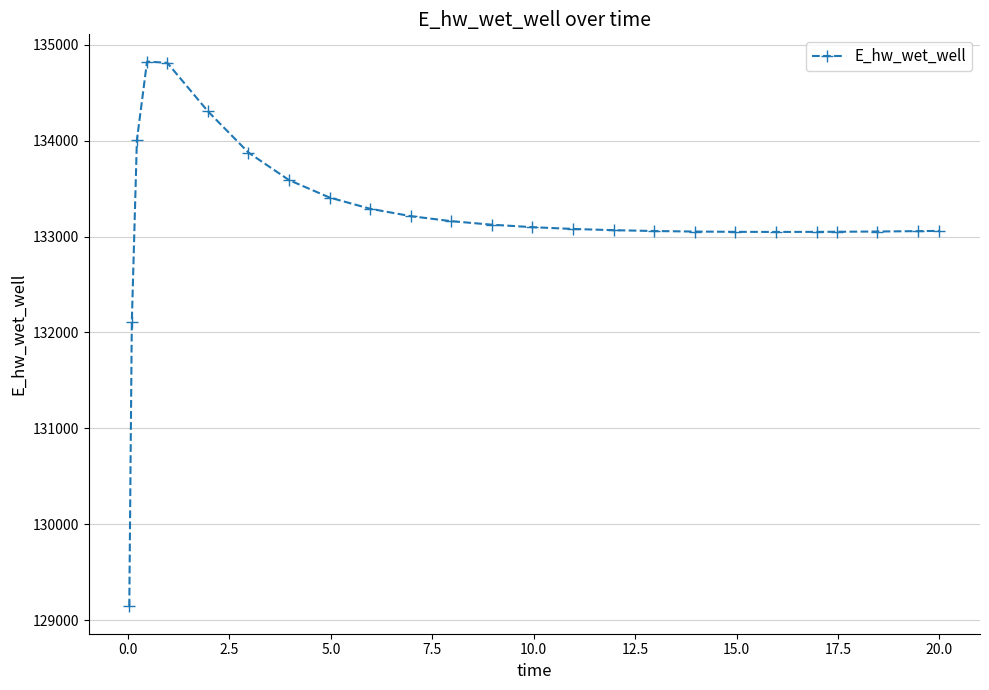

What is the difference between the second highest and second lowest values?

2703.4